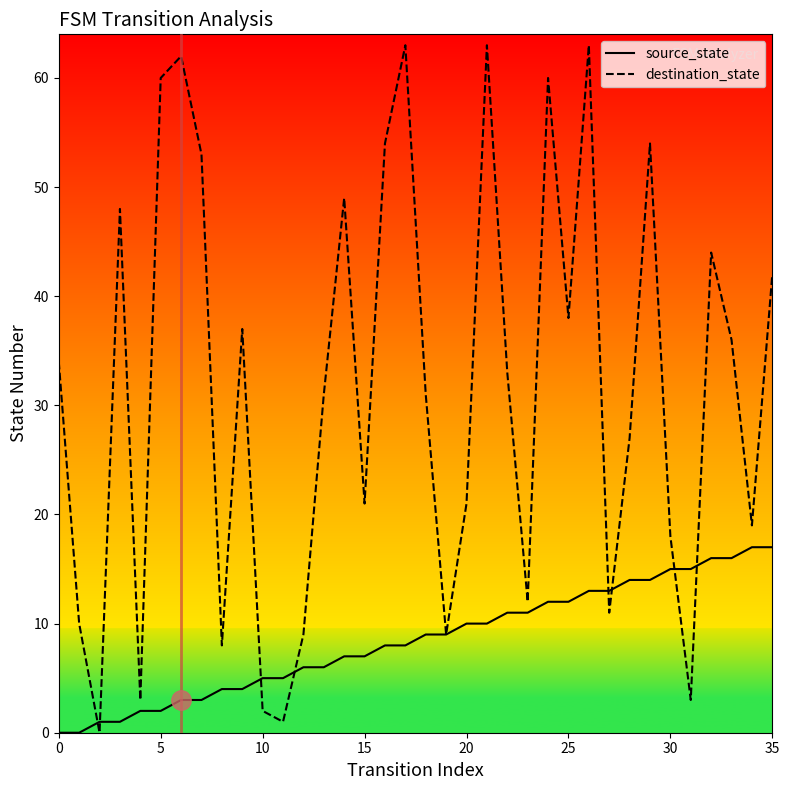

What is the highest value of the destination_state series?

63